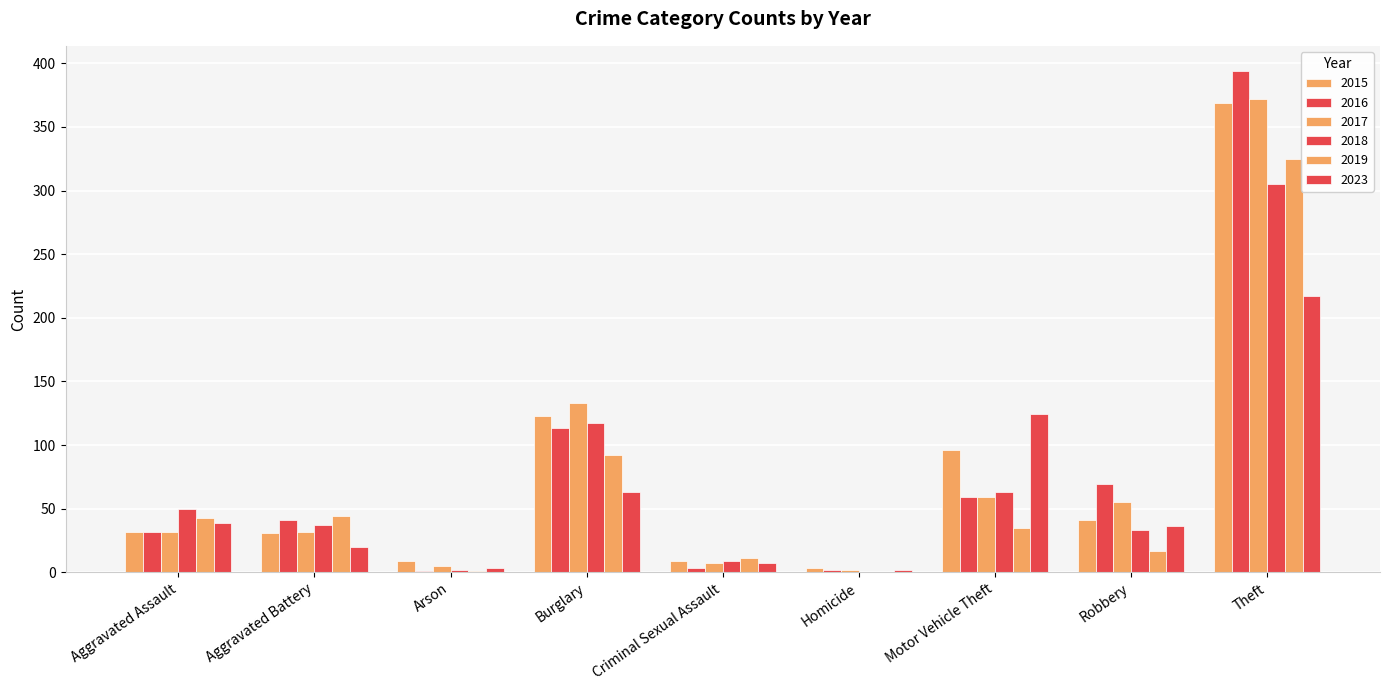

How many categories are shown in the chart?

9